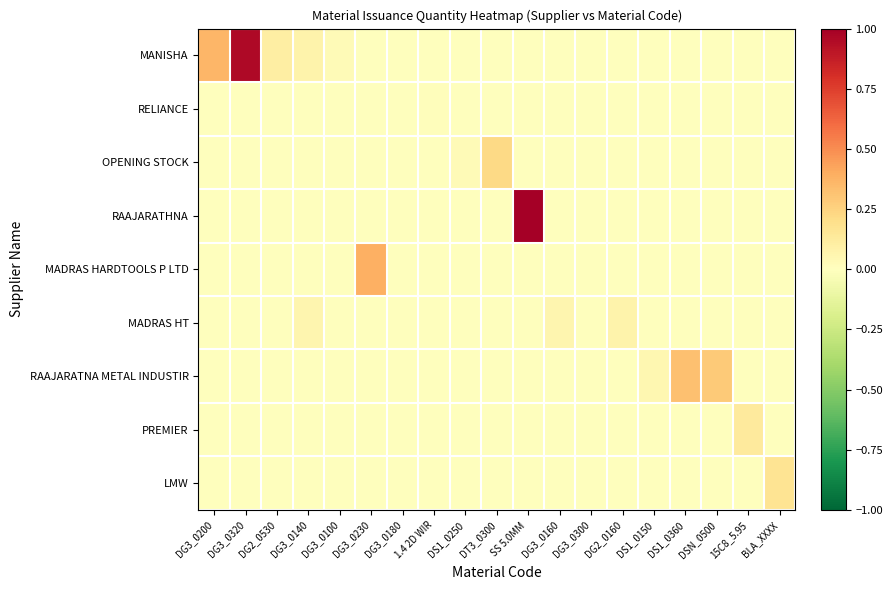

Which series has the widest spread of values?

RAAJARATHNA